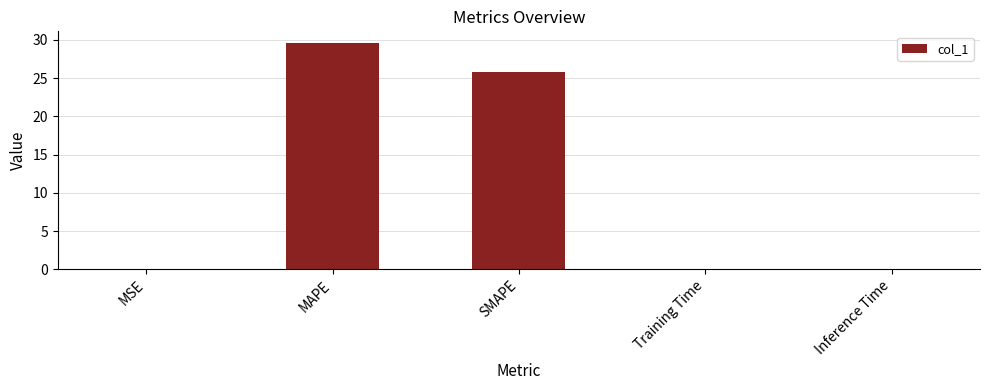

How many distinct data groups are displayed?

1